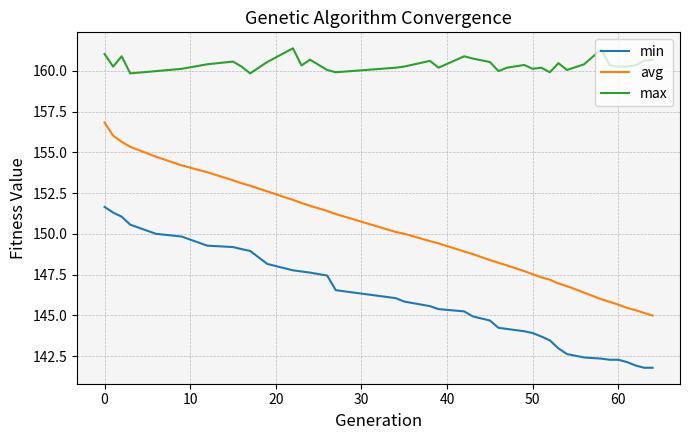

List the series in order of their overall mean, lowest first.

min, avg, max